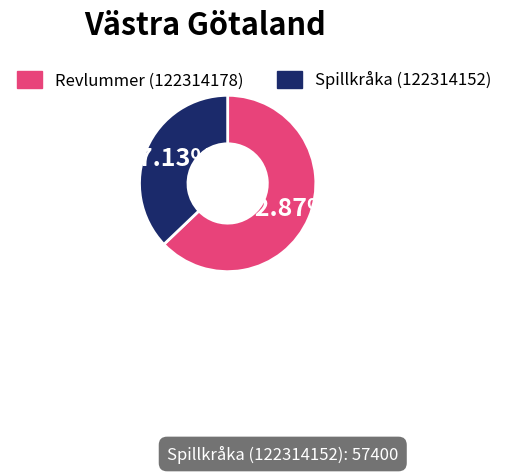

What percentage is the Revlummer (122314178) slice, to the nearest percent?

63%